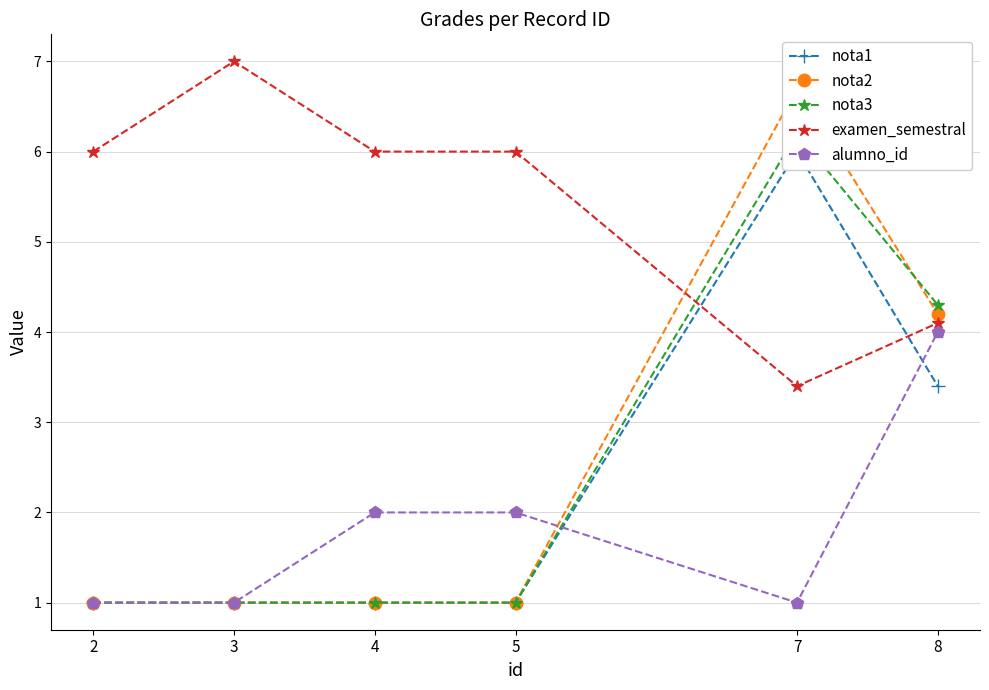

Which series has the largest total across all categories?

examen_semestral